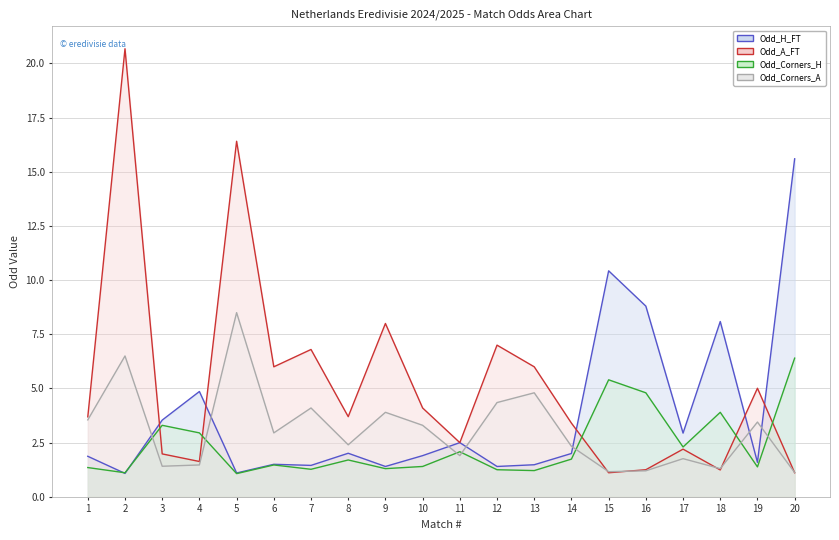

What is the difference between the second highest and minimum values in the Odd_A_FT series?

15.3